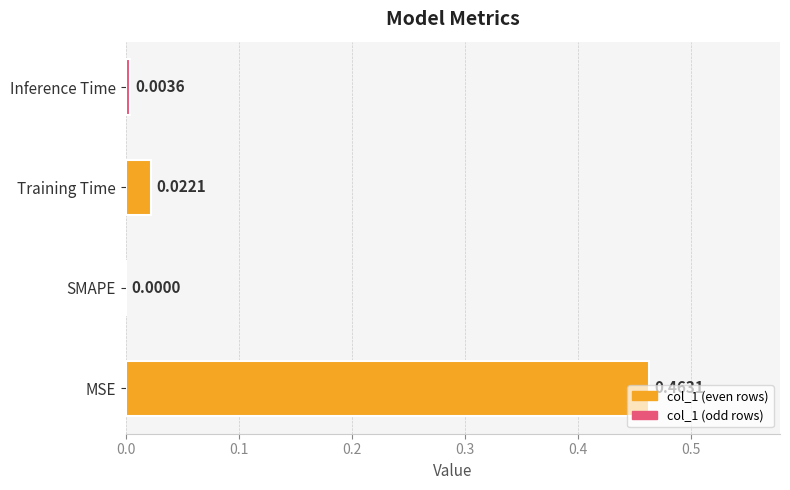

What is the change in value from MSE to Training Time?

-0.4